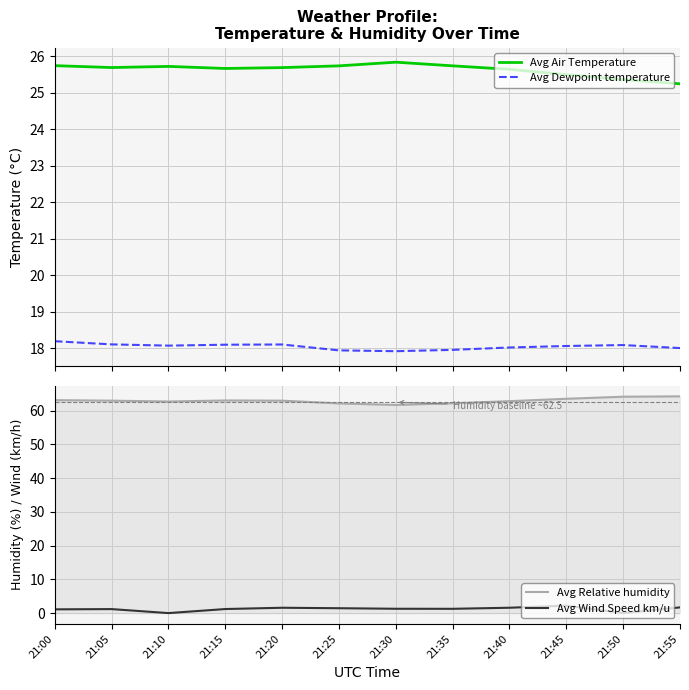

Is the value of Avg Relative humidity at 21:40 greater than the value of Avg Dewpoint temperature at 21:35?

Yes